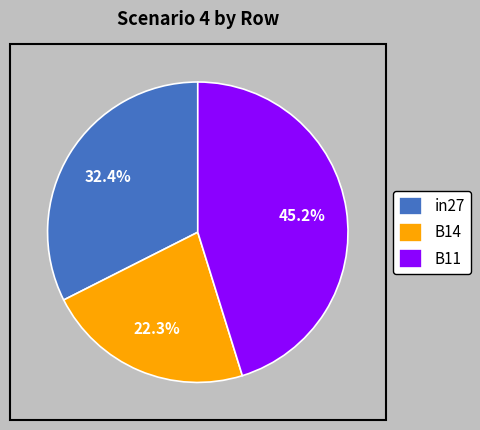

Is there a majority slice in this chart?

No